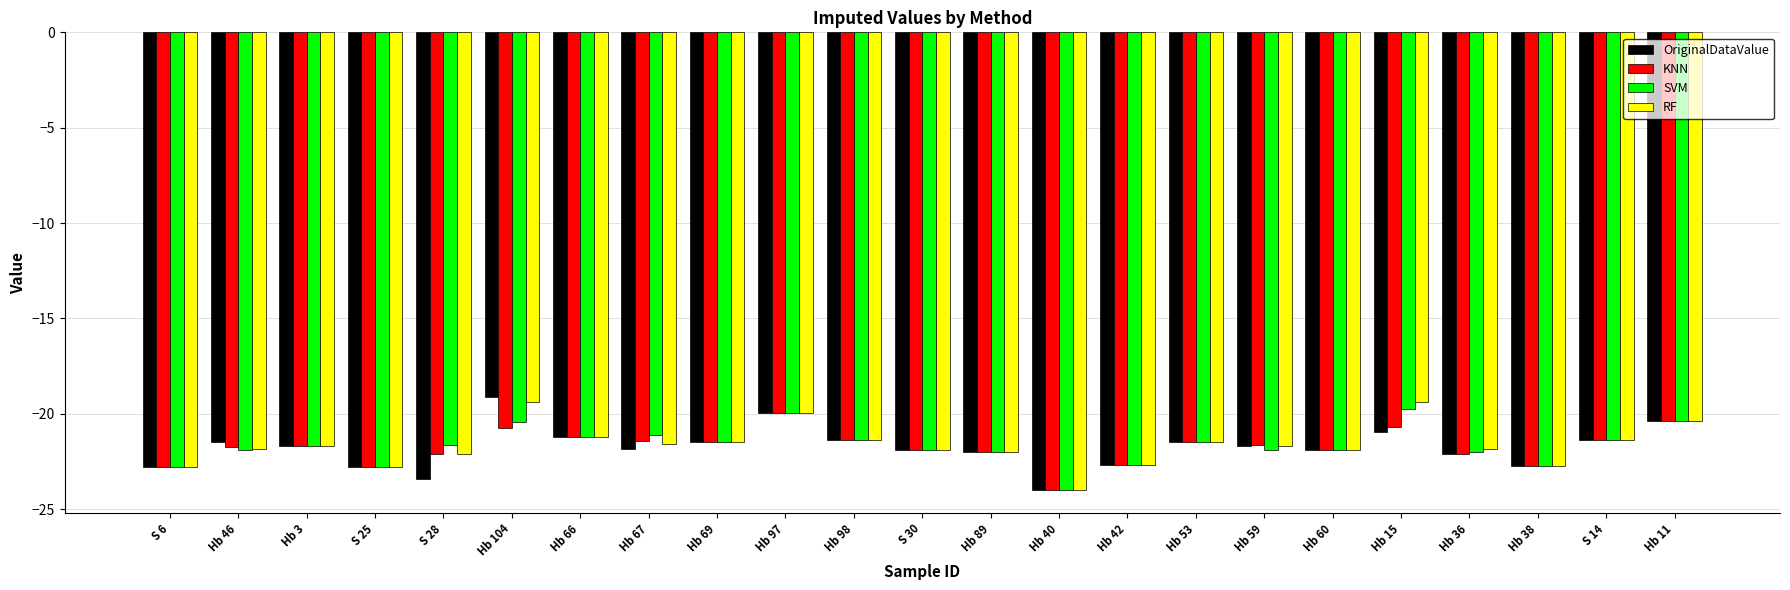

How many groups of bars are there?

23